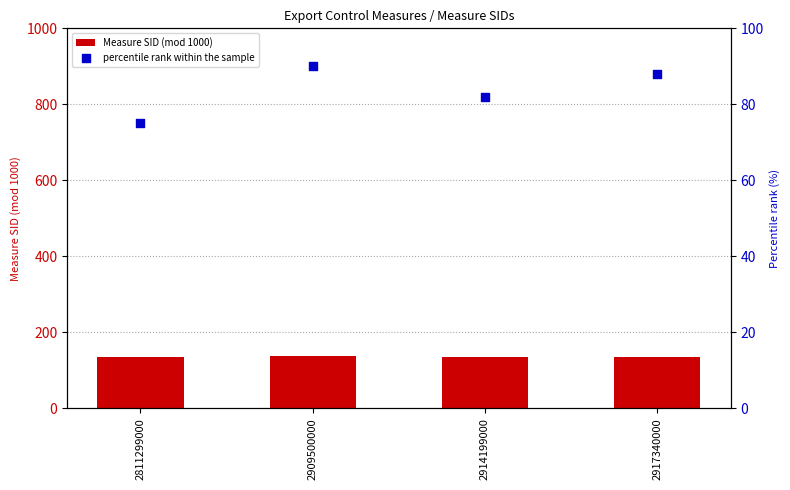

Which series reaches the minimum Y coordinate?

percentile rank within the sample